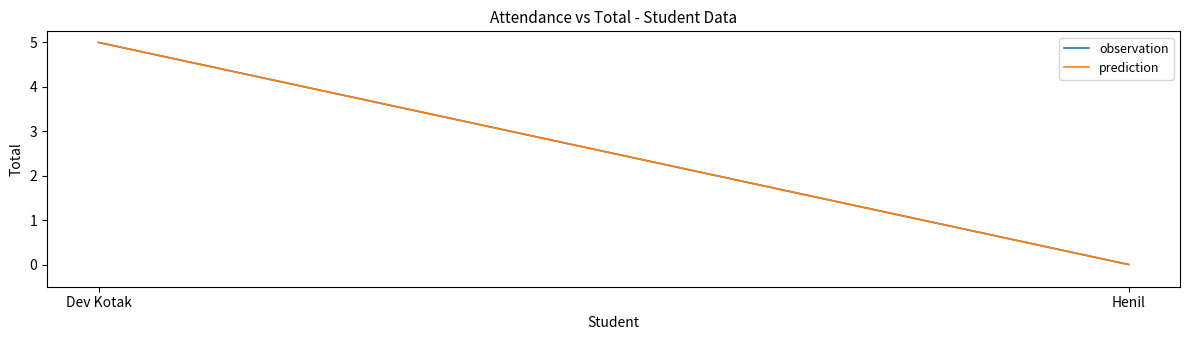

Between Dev Kotak and Henil, which series saw the biggest shift?

observation